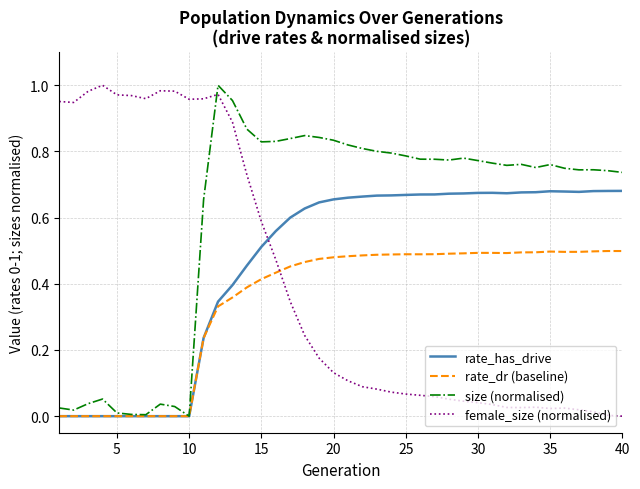

Which series has the largest total across all categories?

size (normalised)